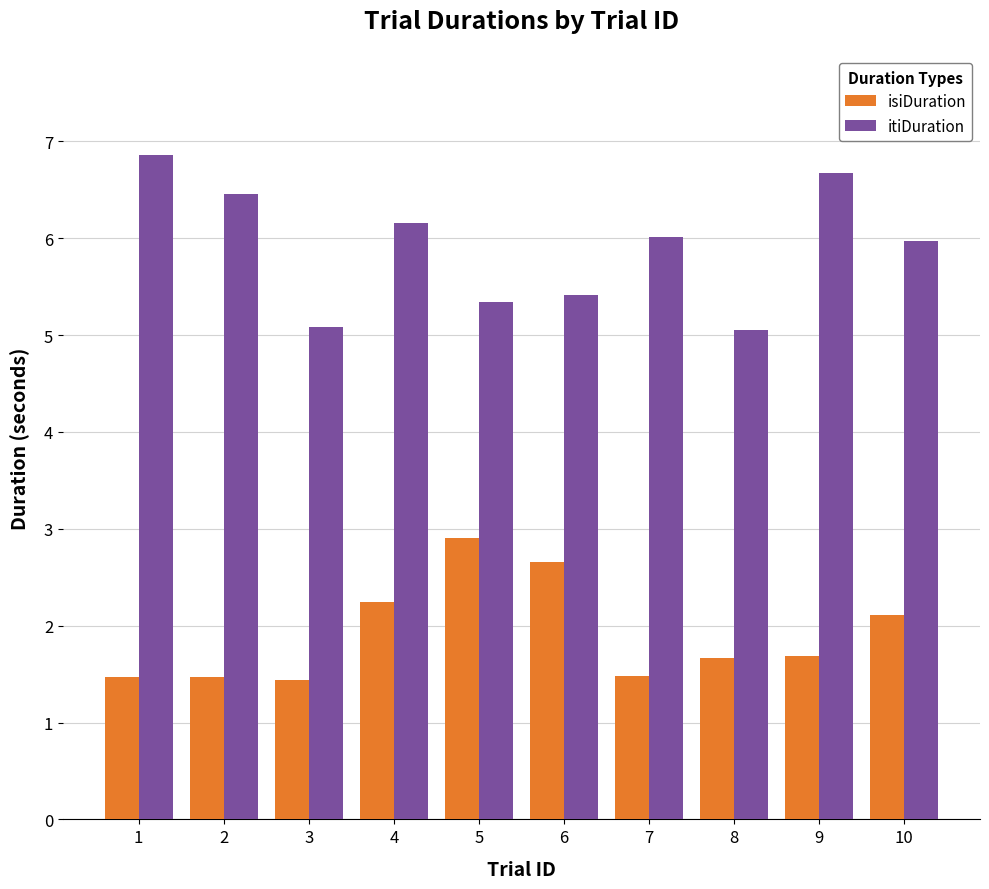

Rank the series at 4 from highest to lowest value.

itiDuration, isiDuration